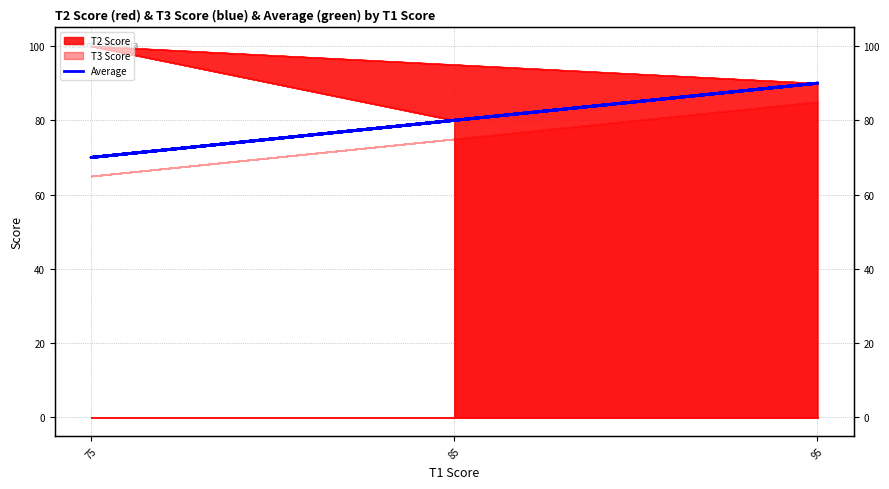

Where is the first local maximum?

95